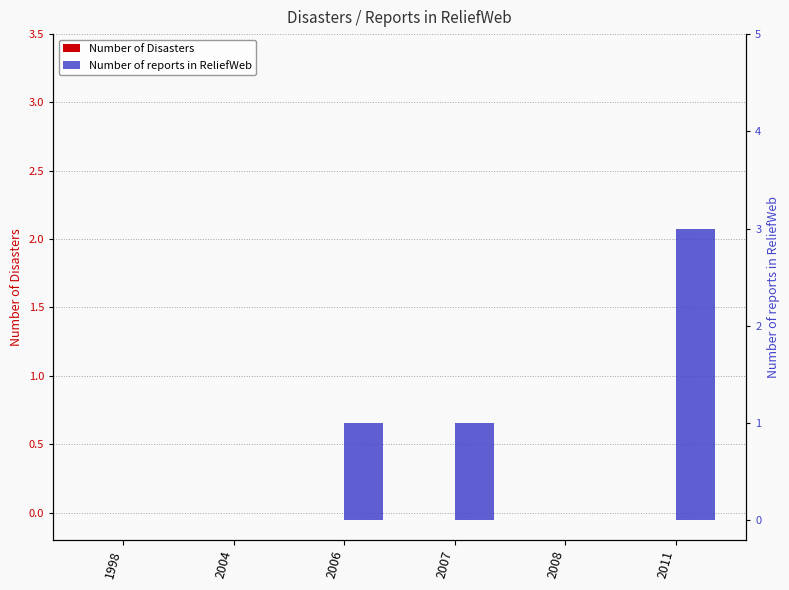

Which category has the highest value in the Number of reports in ReliefWeb series?

2011